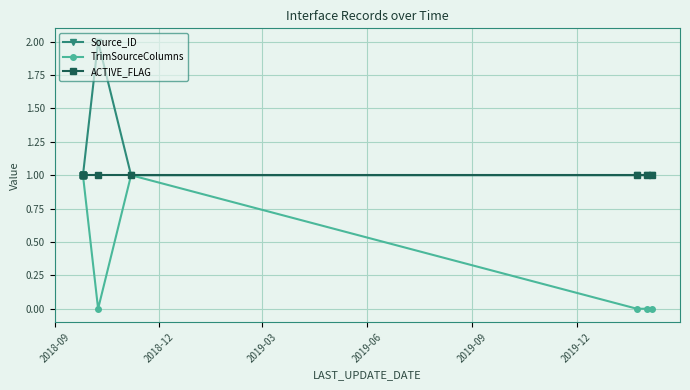

What is the value of the Source_ID point at the 10th from the left?

1